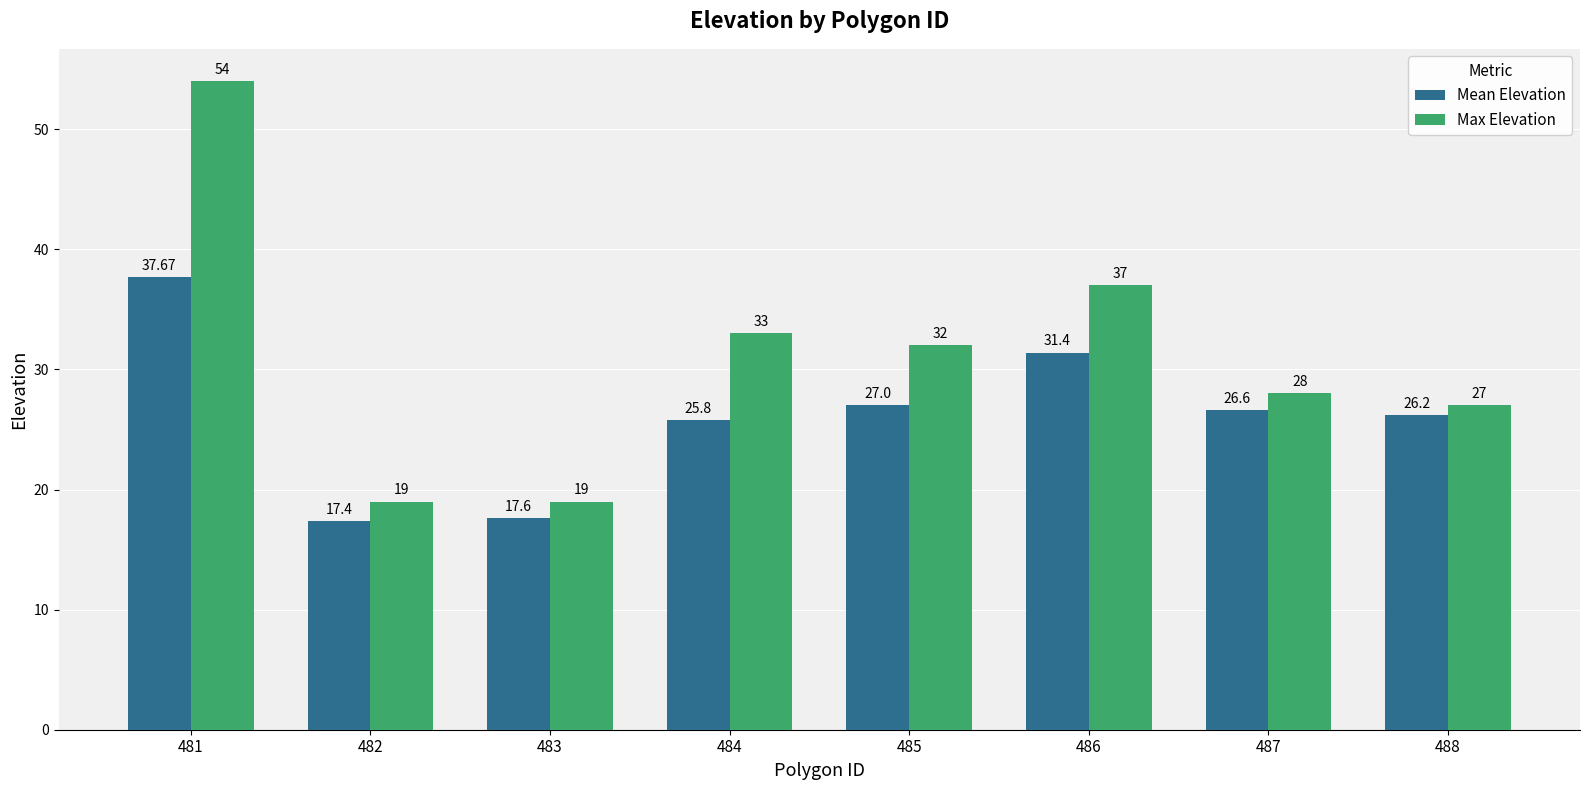

Rank the series by their average value, from lowest to highest.

Mean Elevation, Max Elevation